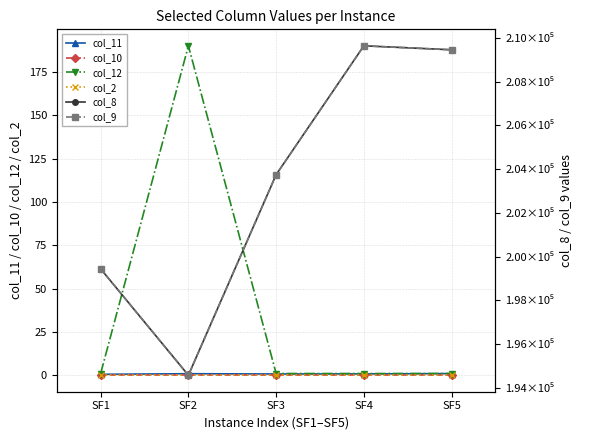

List the labels in order of col_9 value, largest first.

SF4, SF5, SF3, SF1, SF2